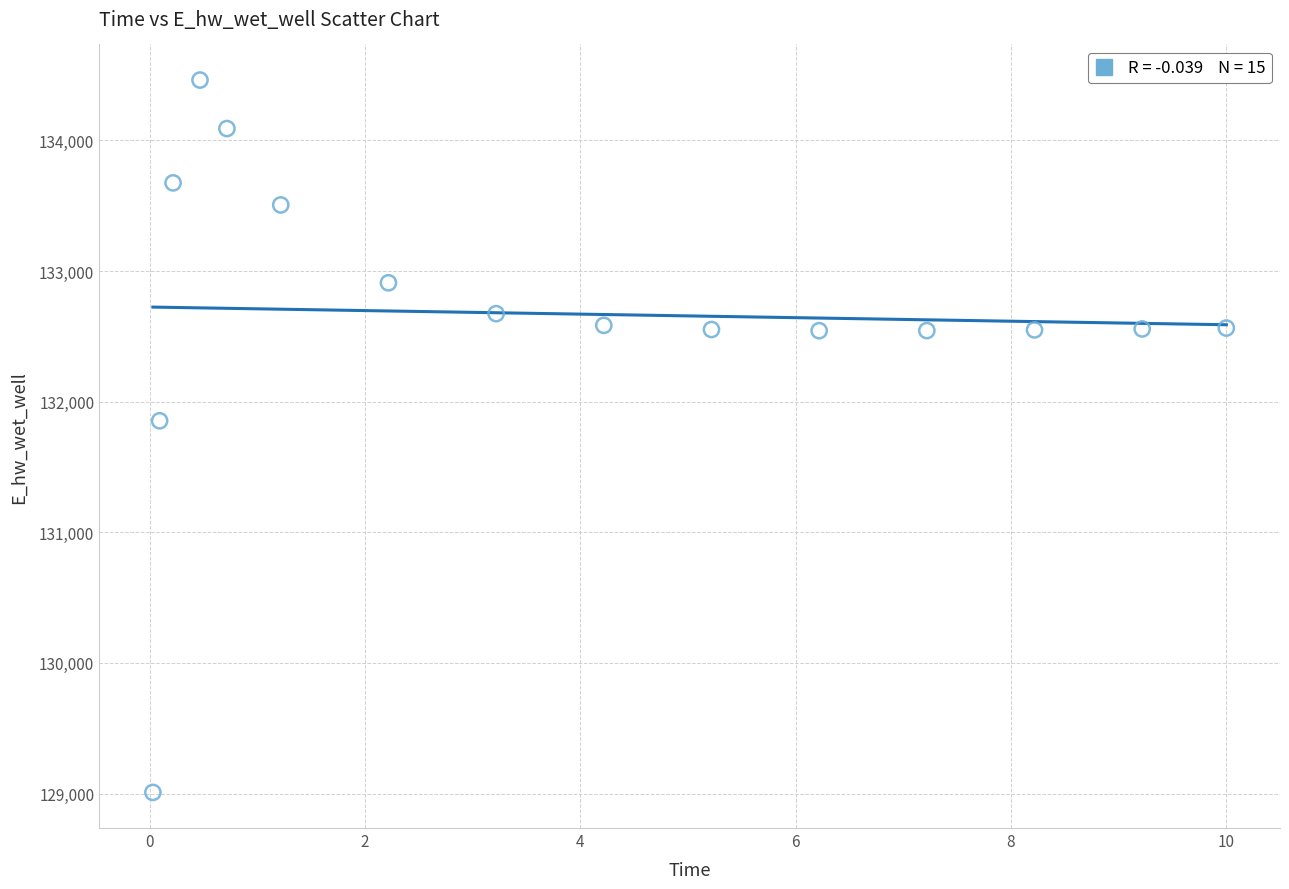

What Y value in the scatter plot is closest to 131735?

131853.6